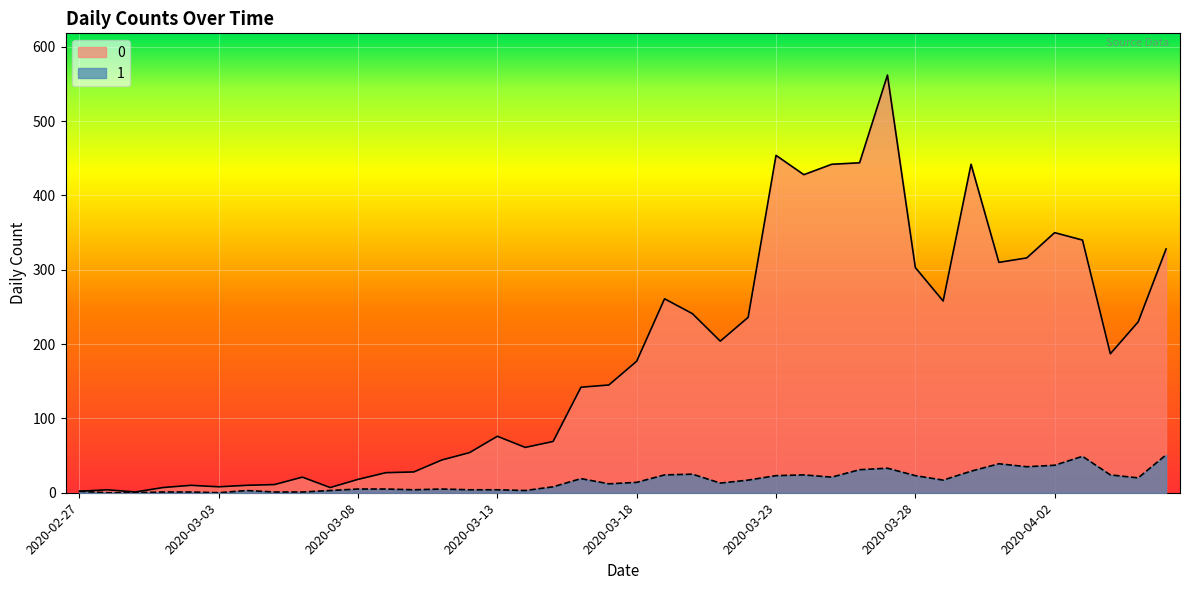

Rank the series at 2020-03-03 from highest to lowest value.

0, 1